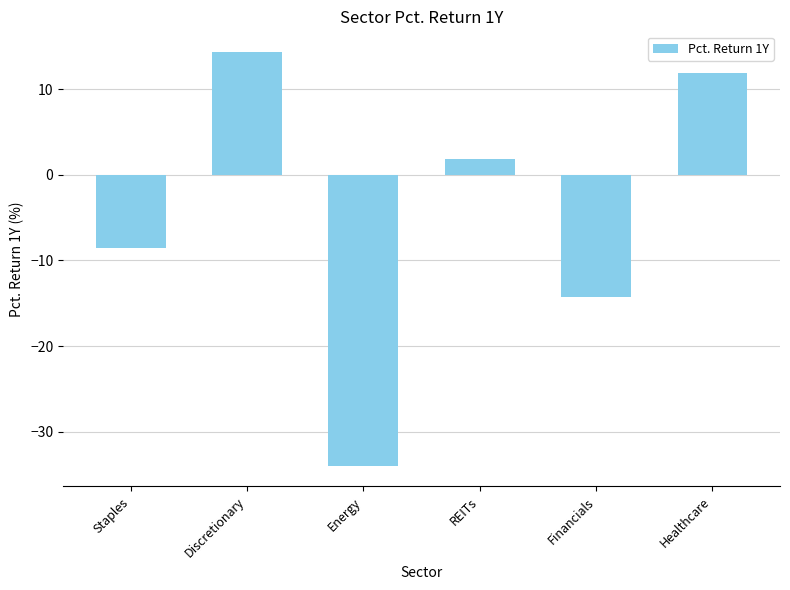

True or false: the data shows -60.5 at Energy.

False